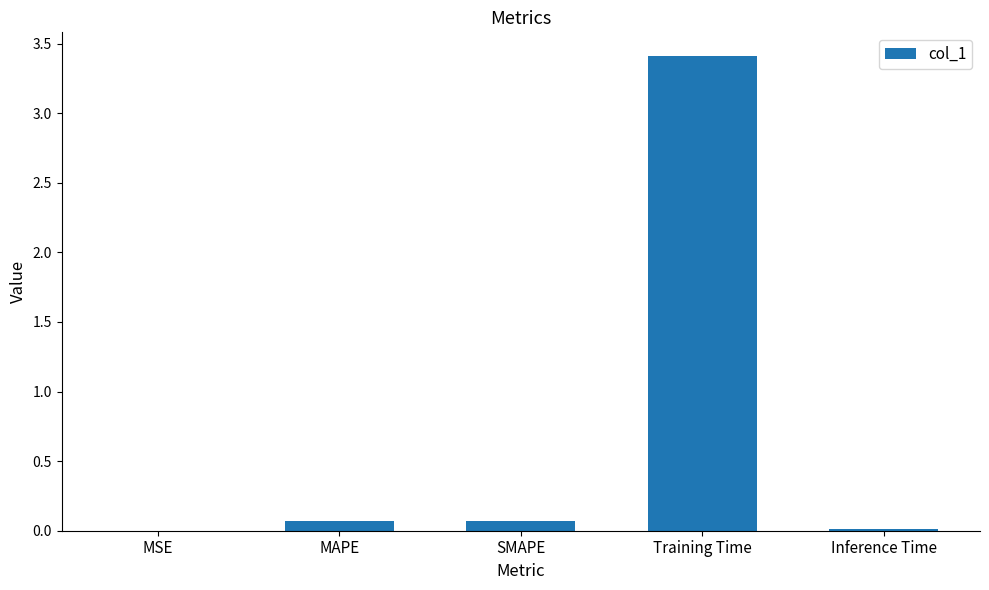

Read the value at MAPE.

0.1